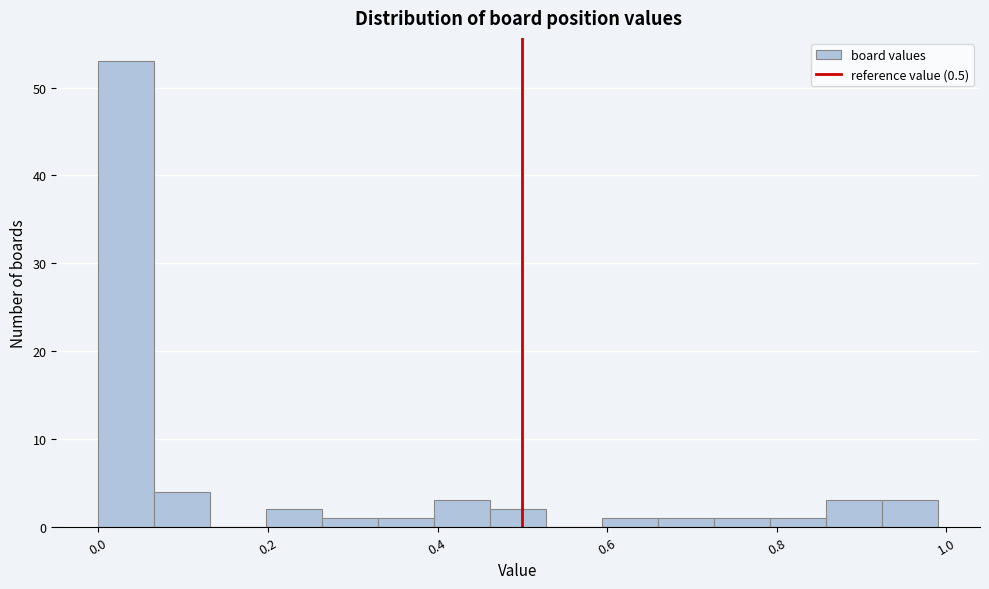

Read against the x-axis, roughly where is the centre of the tallest bar?

0.04